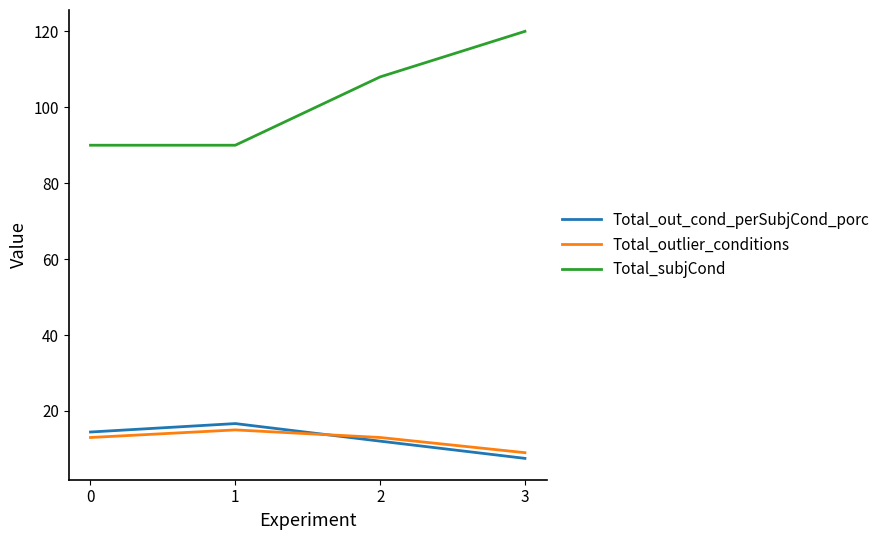

Read the Total_outlier_conditions value at 1.

15.0